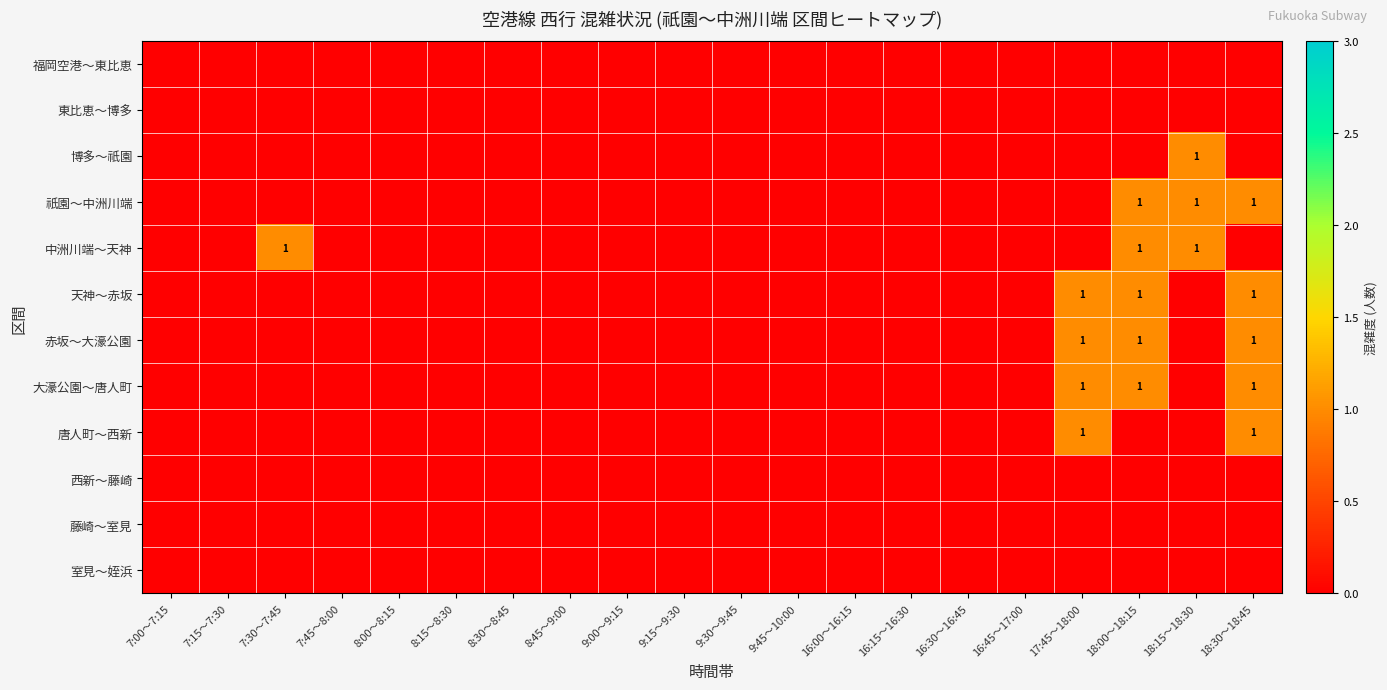

The value of 大濠公園～唐人町 at 16:15～16:30 is 1. True or false?

False